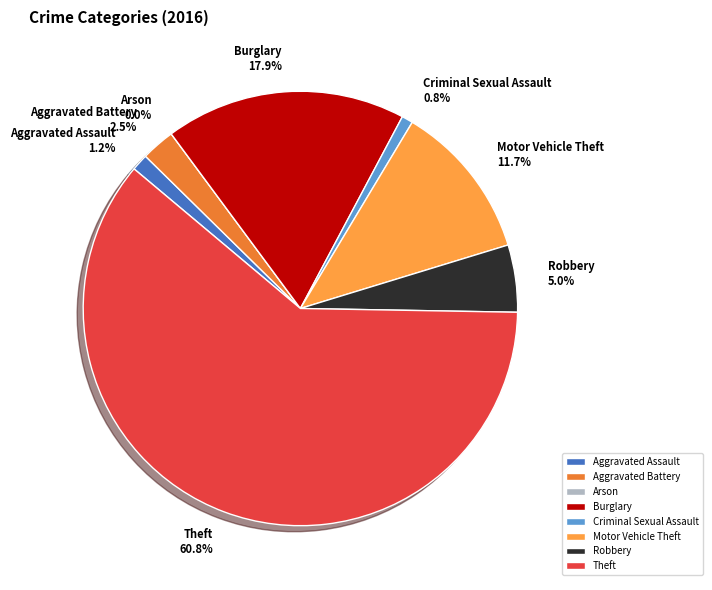

What percentage is the Burglary slice, to the nearest percent?

18%